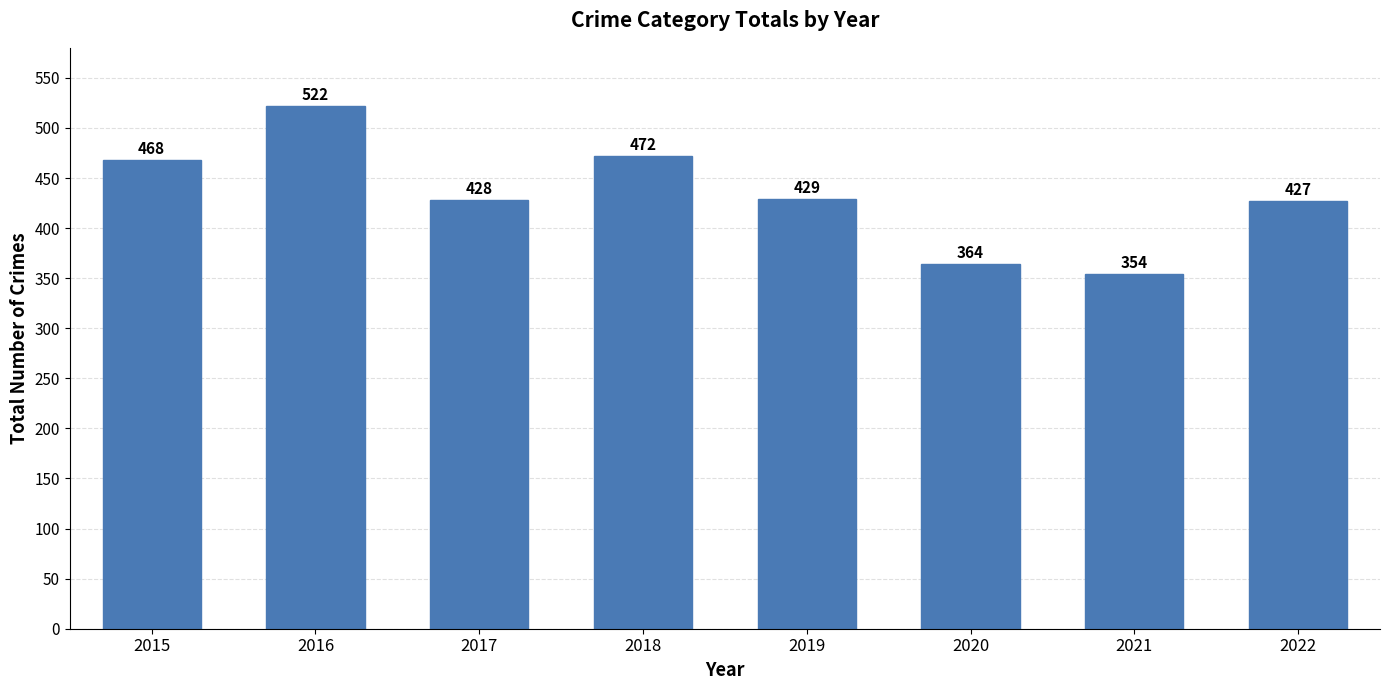

Rank the categories by value from lowest to highest.

2021, 2020, 2022, 2017, 2019, 2015, 2018, 2016